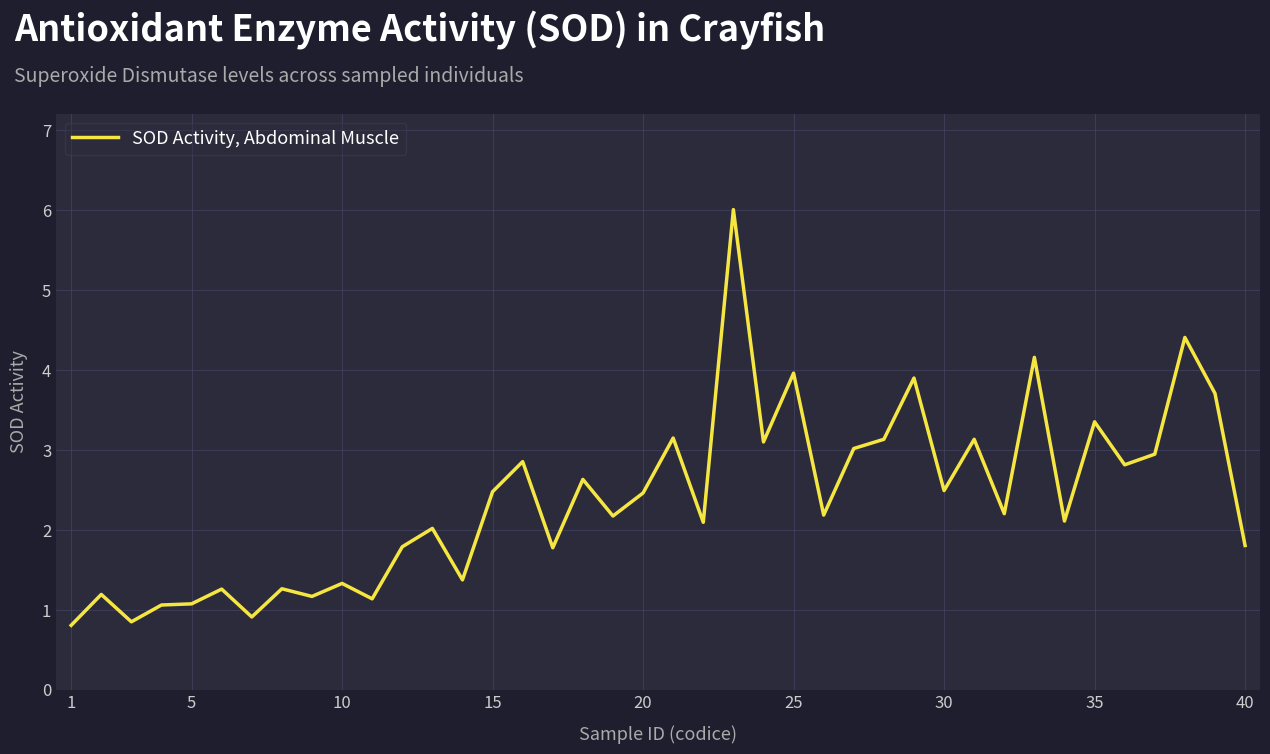

What is the smallest value displayed?

0.8